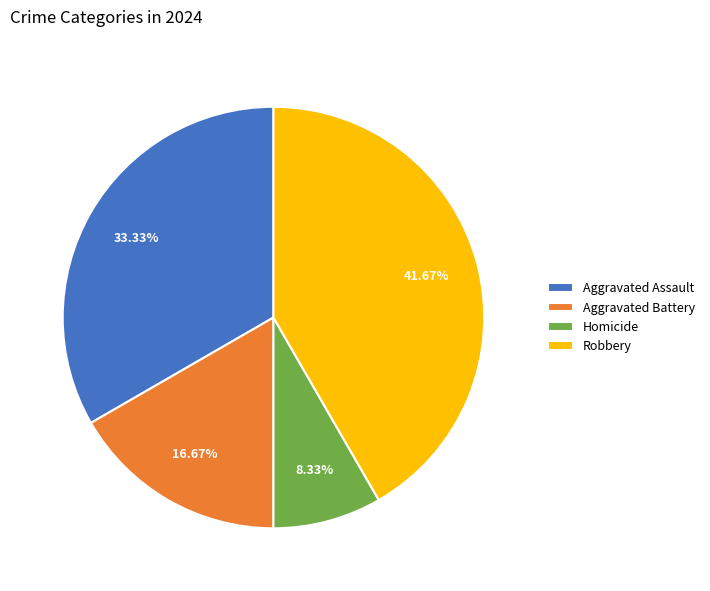

What is the ratio of the value at Aggravated Battery to the value at Homicide?

2.0